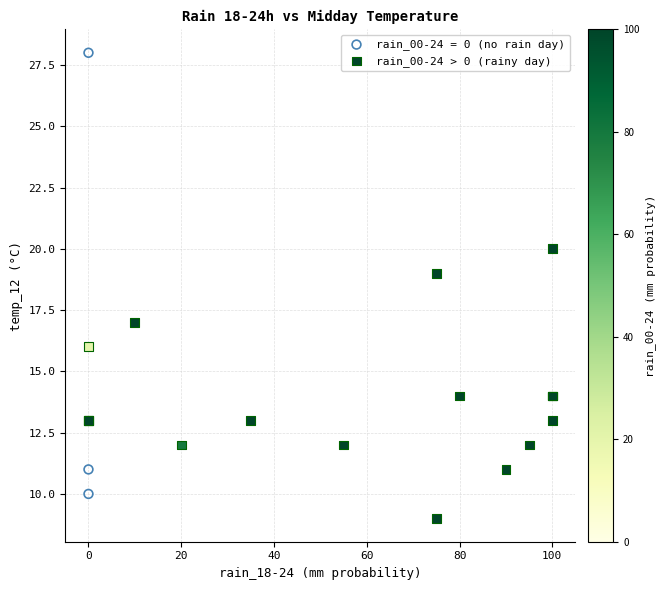

Which series reaches the maximum Y coordinate?

rain_00-24 = 0 (no rain day)